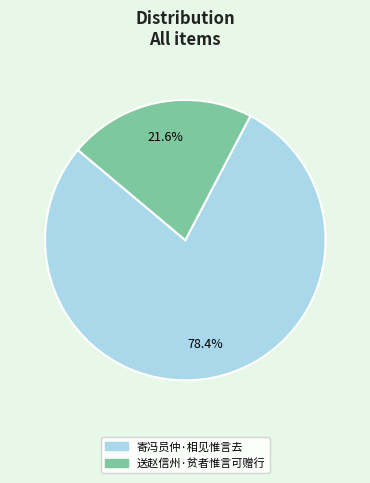

Does 送赵信州·贫者惟言可赠行 account for over 50% of the chart?

No